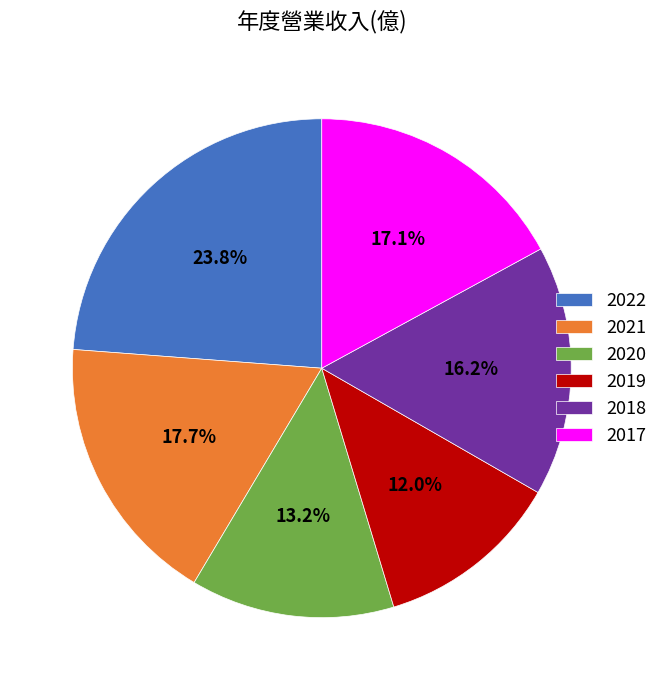

To the nearest percent, what is the difference between the 2020 and 2018 slice percentages?

3%